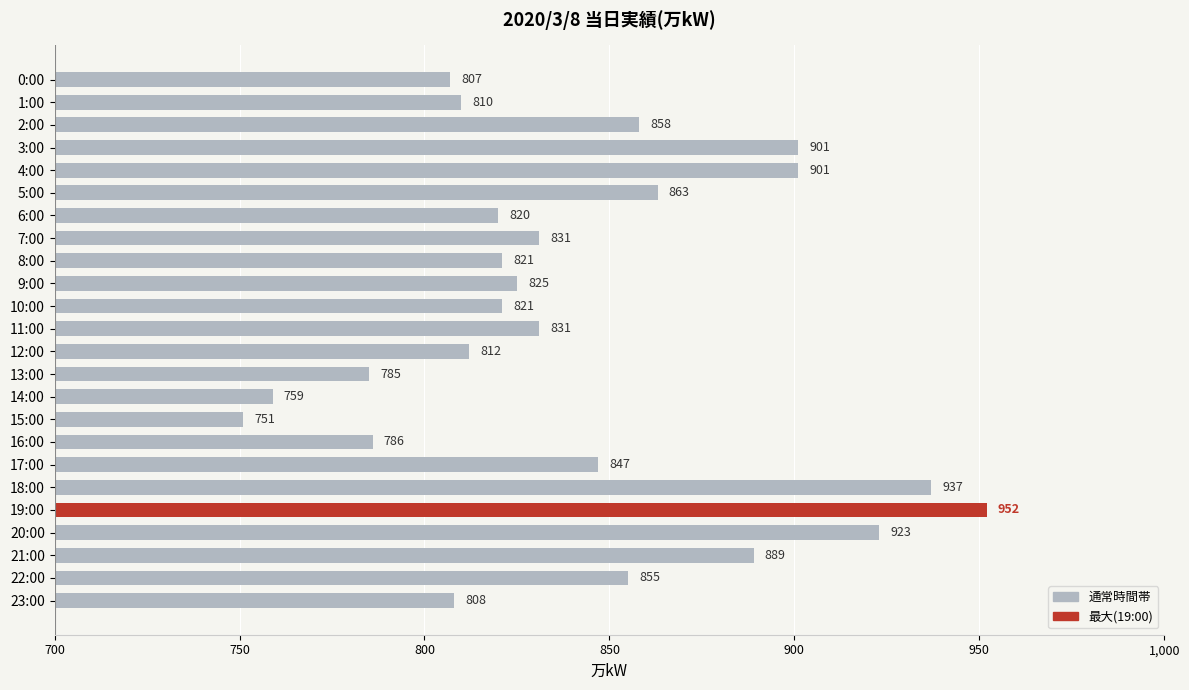

What is the change in value from 3:00 to 21:00?

-12